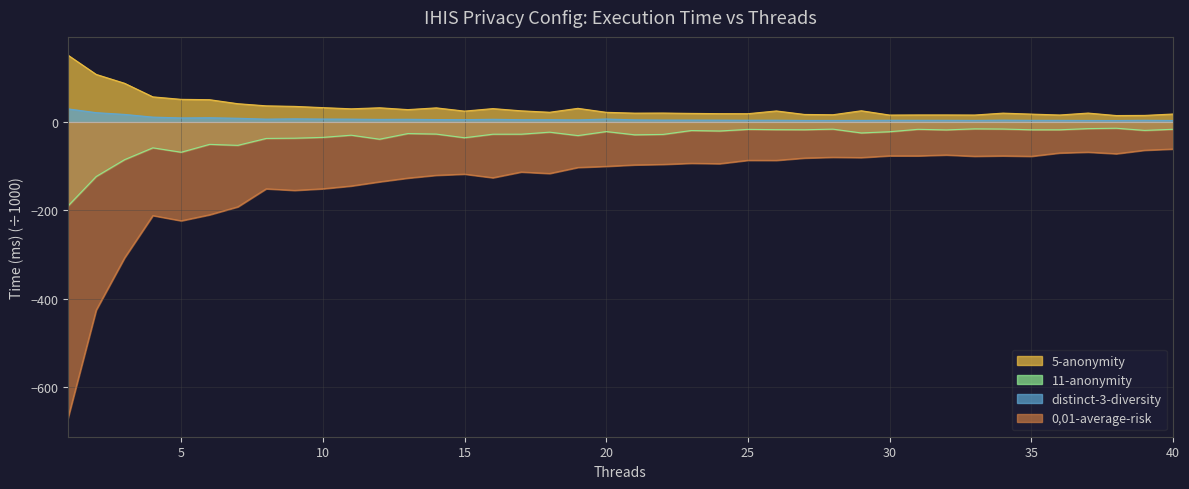

What is the average value of the 5-anonymity series?

32.3